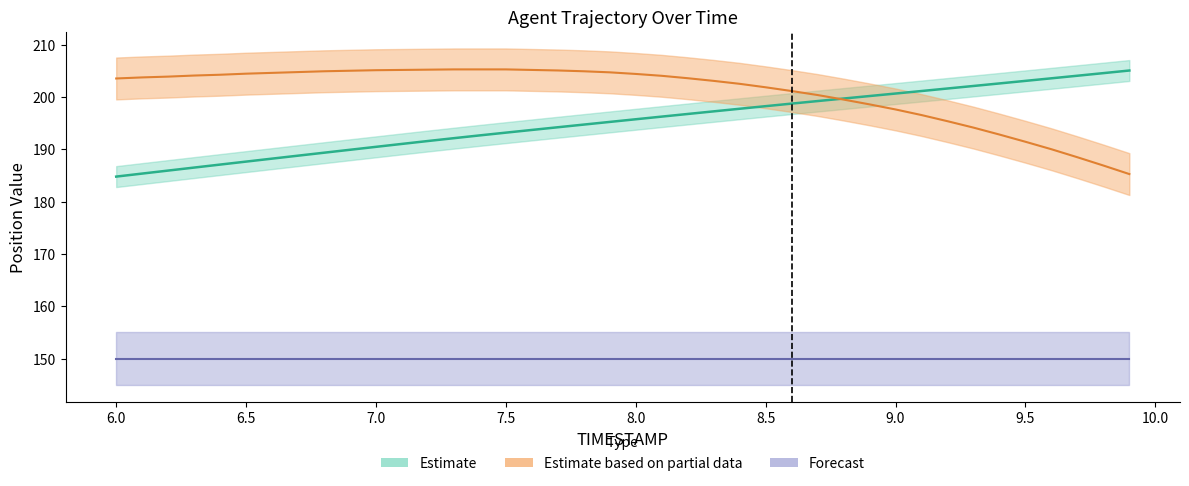

The Y series shows 205.2 at 7.1. True or false?

True